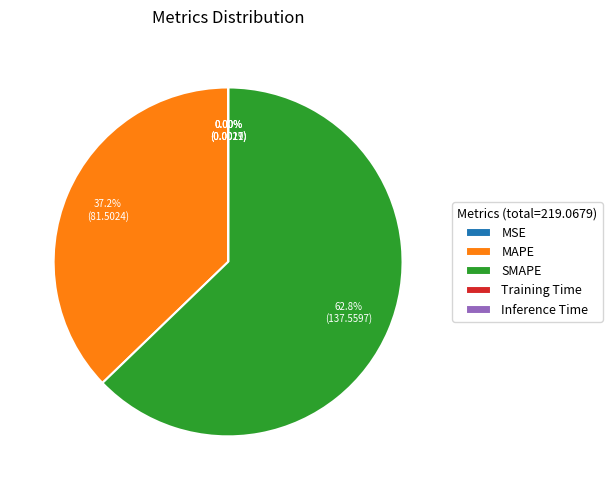

The MAPE slice represents 51% of the pie. True or false?

False